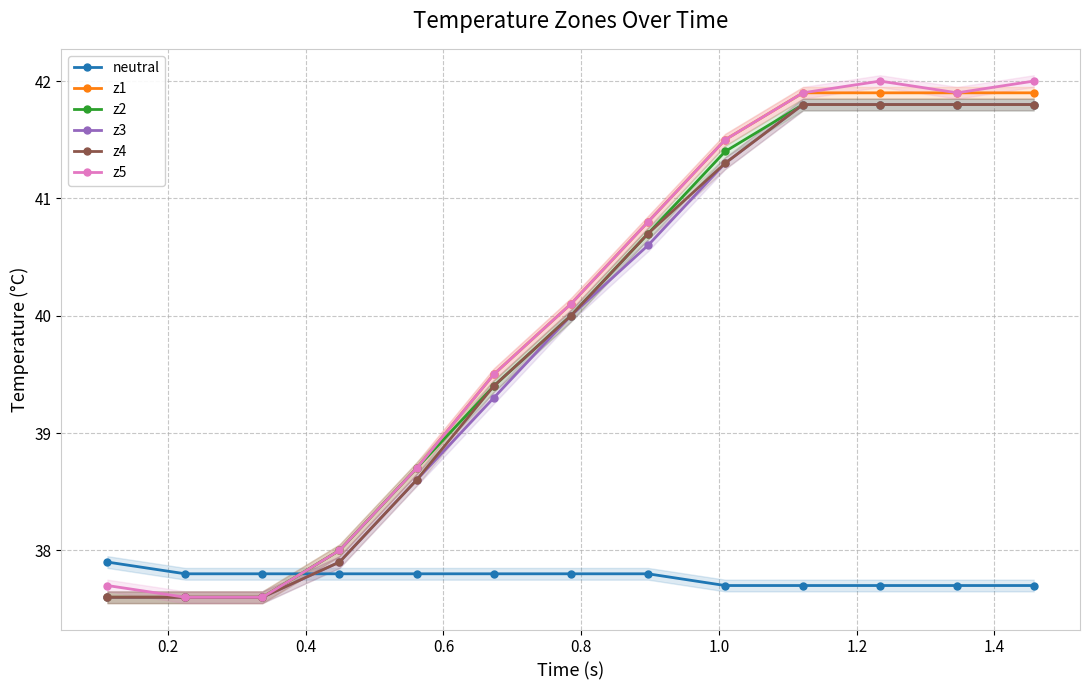

After their last crossing, which series has the higher values: neutral or z1?

z1